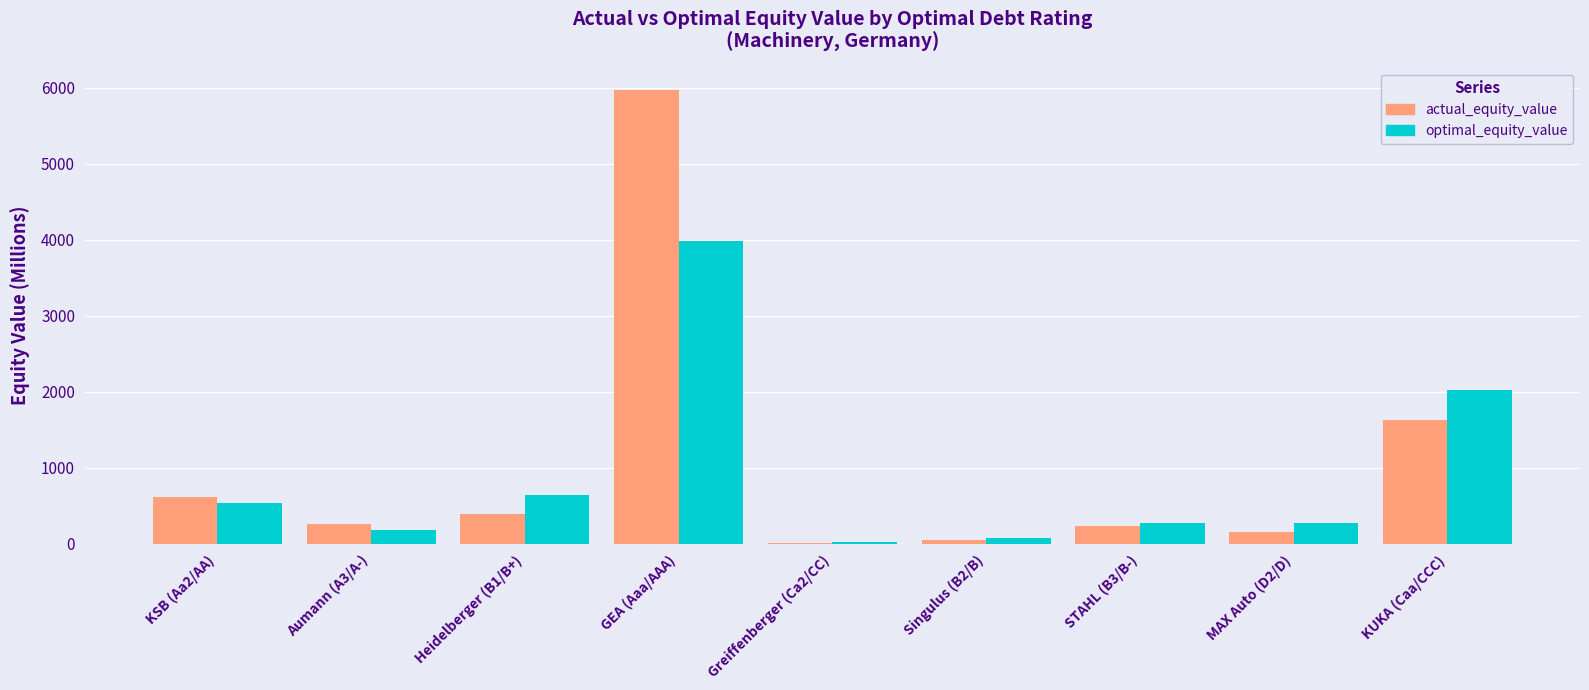

What is the average value of the optimal_equity_value series?

890.2